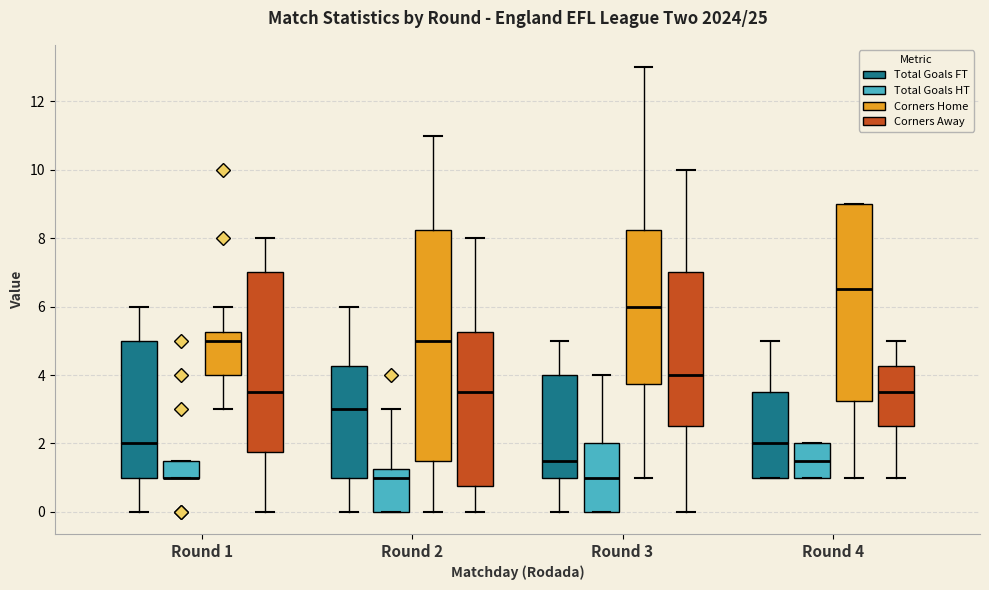

Where does the median line of the box for Round 1 (Corners Away) sit on the y-axis? The values are not printed on the chart, so give them approximately, as read against the axis.

3.6